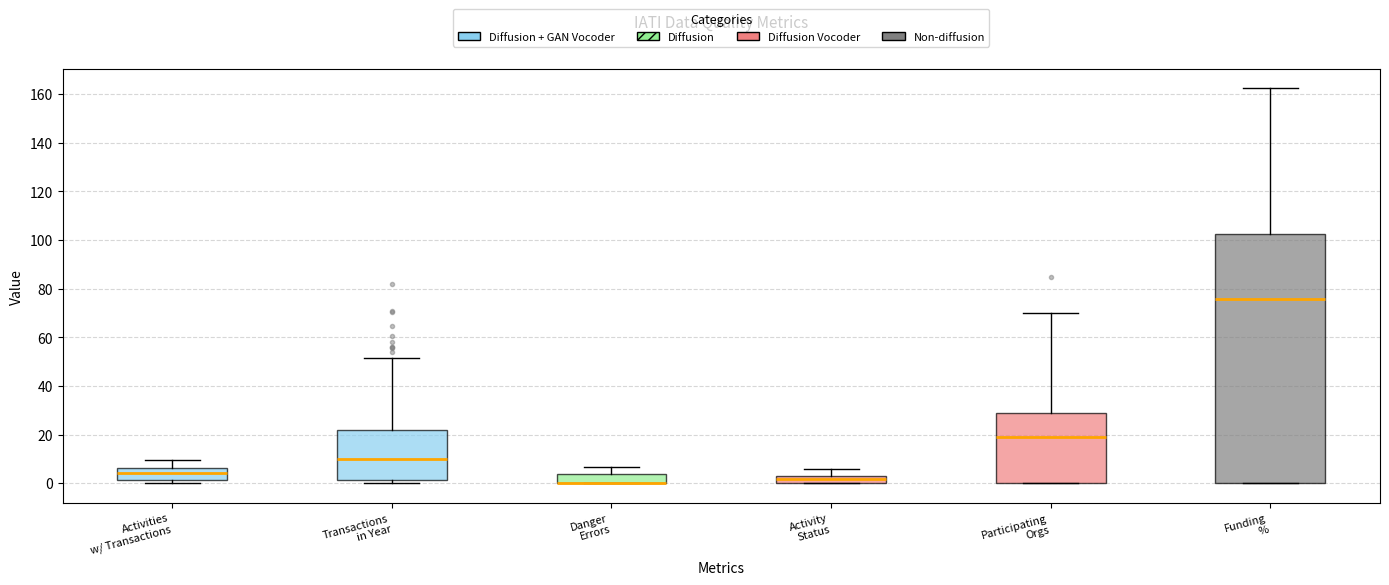

Reading left to right, transcribe this box plot: for each box, give where its median line is, the range the box spans, and where its two whiskers end, as read against the y-axis. The values are not printed on the chart, so give them approximately, as read against the axis.

Activities w/ Transactions: median 4, box 2 to 6, whiskers 0 to 10
Transactions in Year: median 10, box 2 to 22, whiskers 0 to 52
Danger Errors: median 0 (drawn on the box's lower edge), box 0 to 4, whiskers 0 to 6
Activity Status: median 2, box 0 to 4, whiskers 0 to 6
Participating Orgs: median 18, box 0 to 28, whiskers 0 to 70
Funding %: median 76, box 0 to 102, whiskers 0 to 162